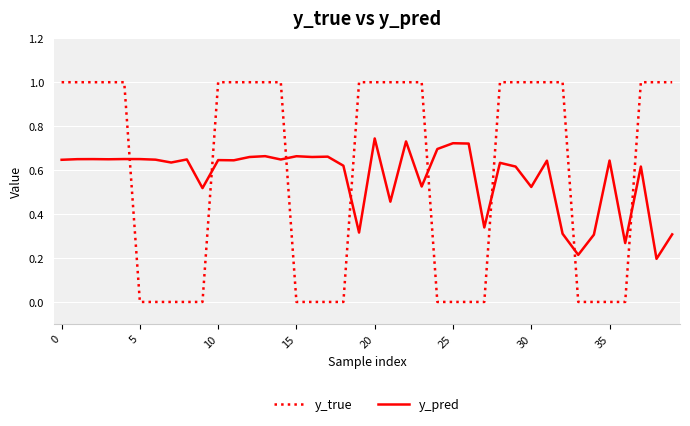

How many times do y_pred and y_true cross each other?

8